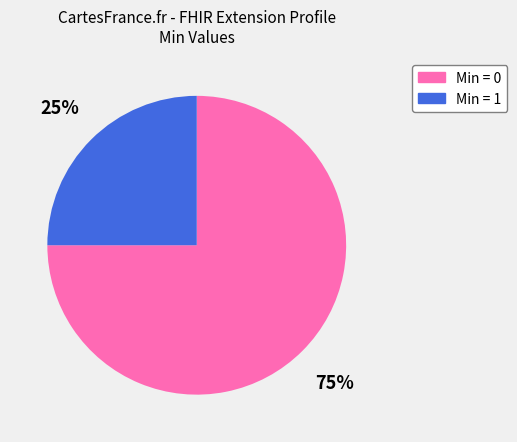

Is there a majority slice in this chart?

Yes